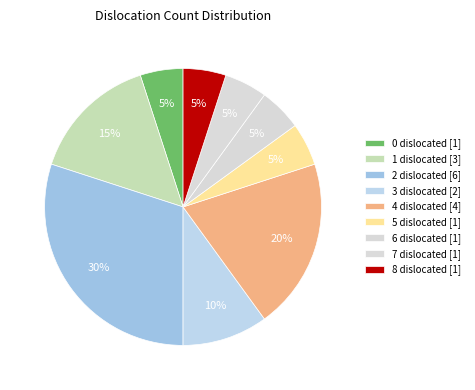

What is the ratio of the value at 6 dislocated to the value at 4 dislocated?

0.2